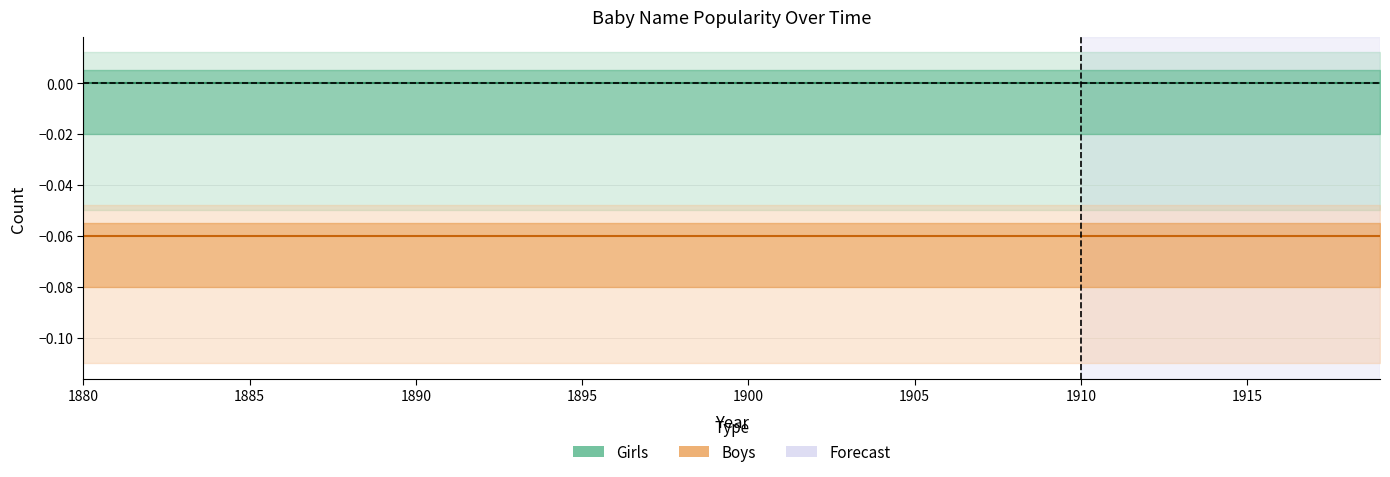

List the series in order of their overall mean, lowest first.

Boys, Girls